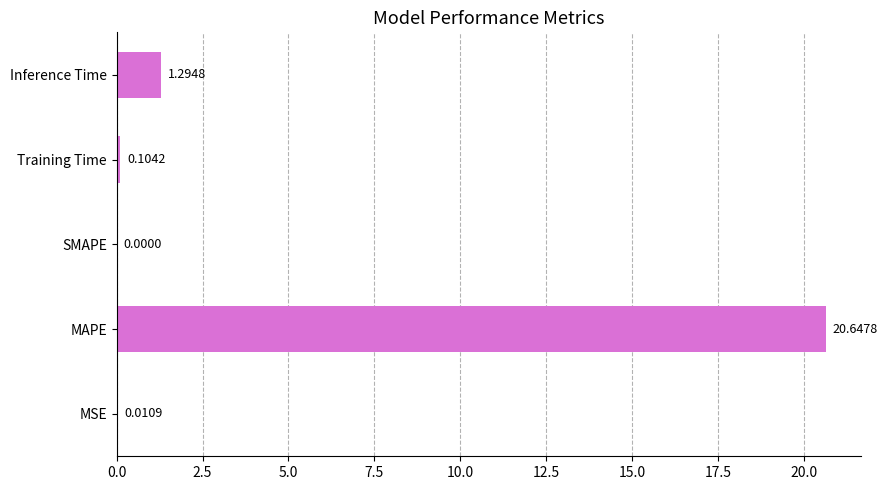

Count the number of values greater than 0.

4